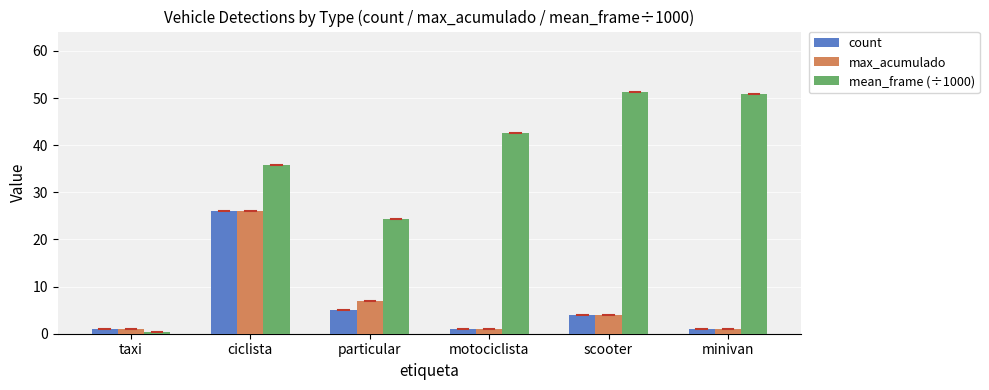

Is it true that count equals 26.0 at ciclista?

True